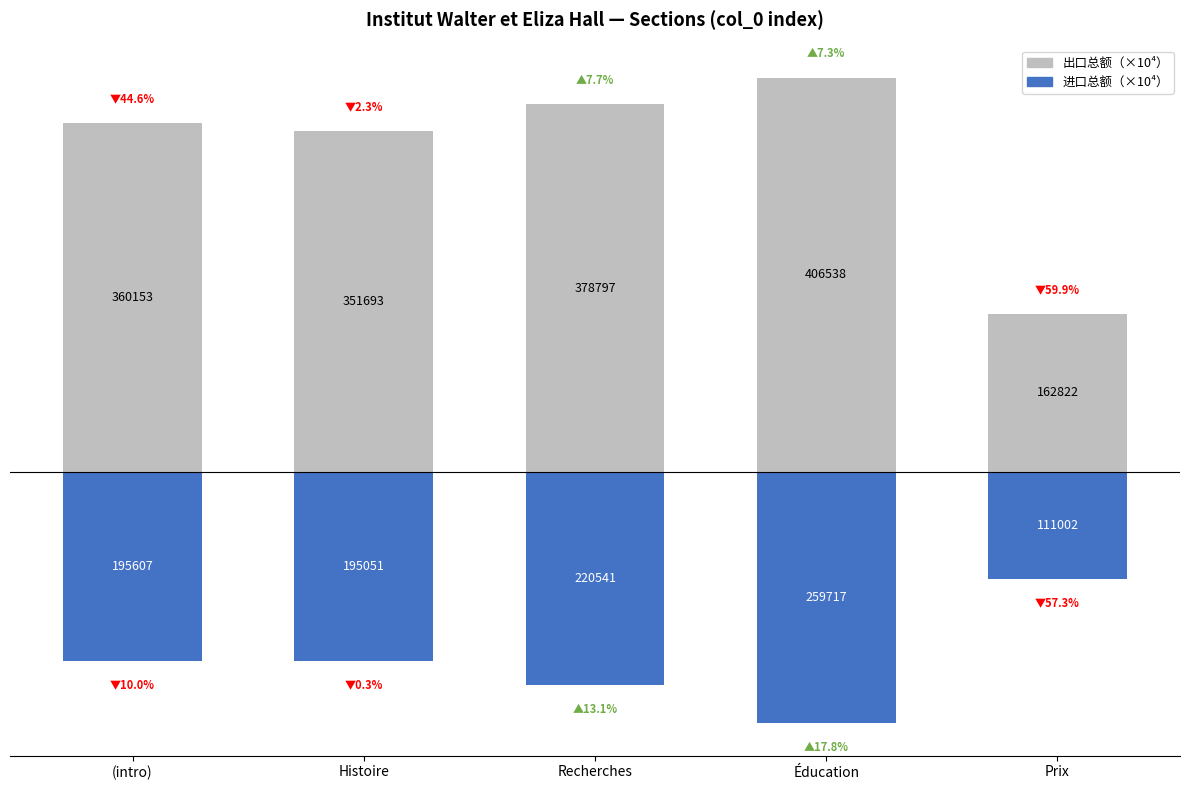

How many groups of bars are there?

5